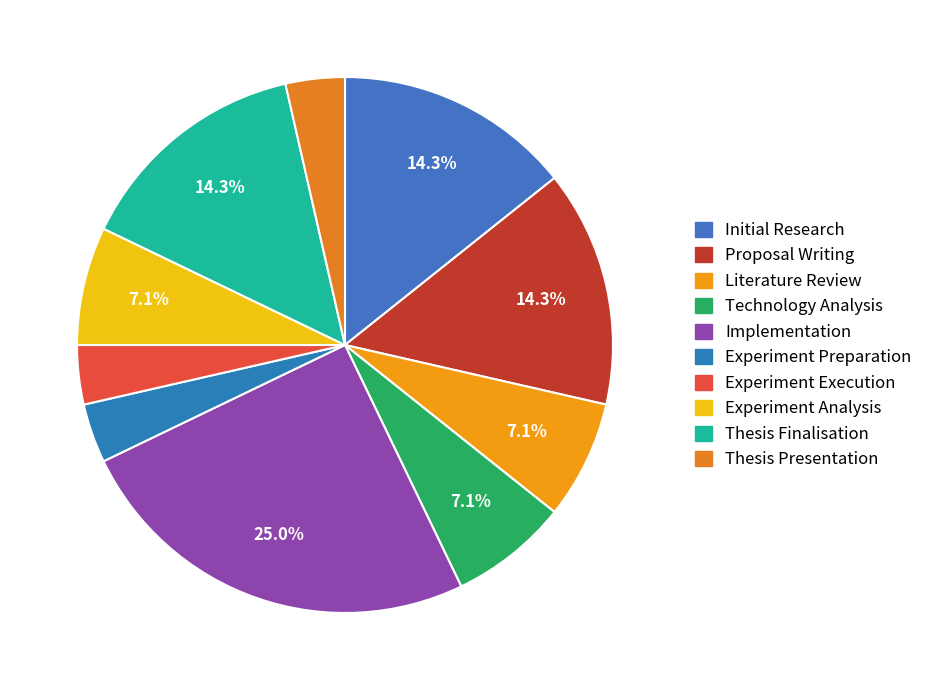

Rank the categories by value from lowest to highest.

Experiment Preparation, Experiment Execution, Thesis Presentation, Literature Review, Technology Analysis, Experiment Analysis, Initial Research, Proposal Writing, Thesis Finalisation, Implementation